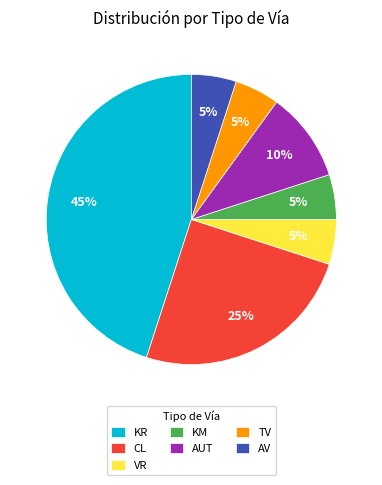

To the nearest percent, what is the difference between the largest and smallest slice percentages?

40%